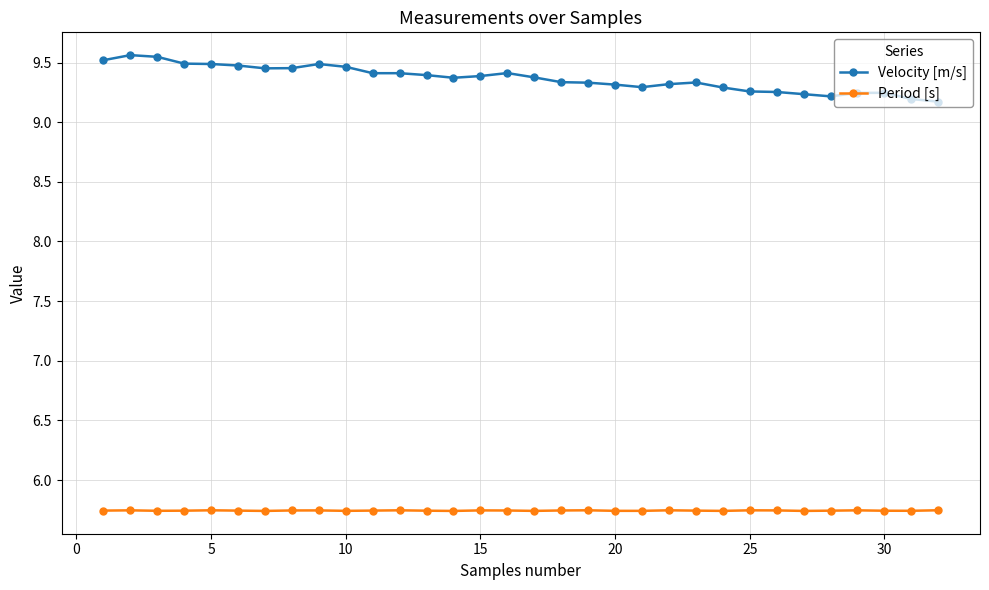

What is the value of the Velocity [m/s] point at the 16th from the left?

9.4